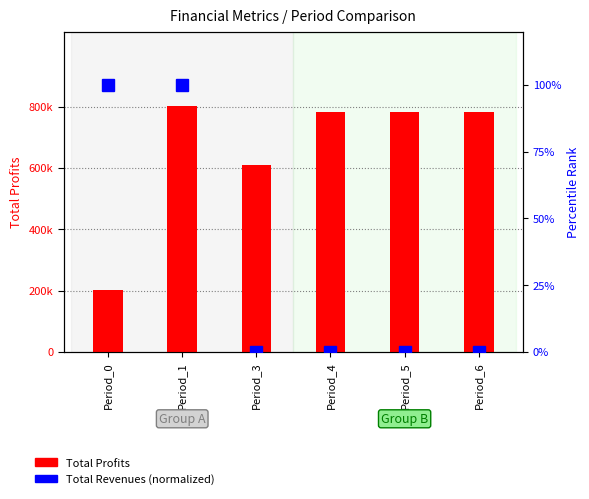

List the series in order of their peak value, highest first.

Total Profits, Total Revenues (normalized)